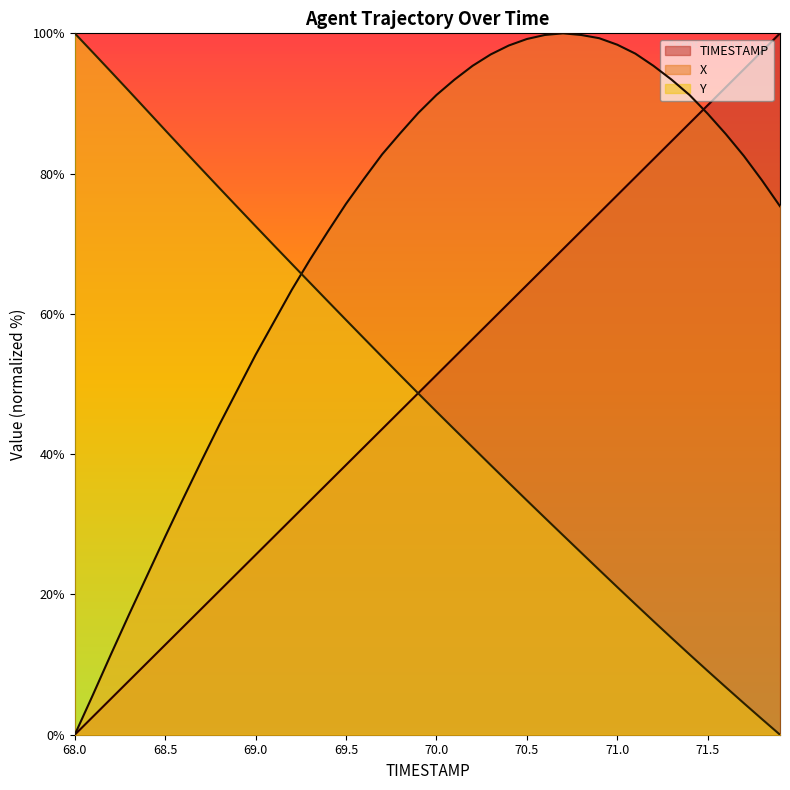

What is the difference between the X values at 71.1 and 68.0?

97.1